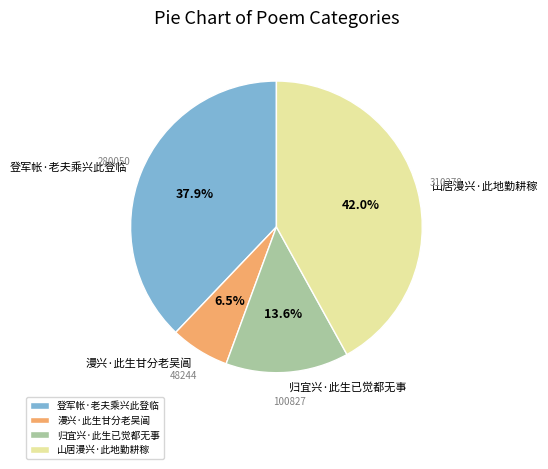

Approximately how many times larger is the value at 归宜兴·此生已觉都无事 compared to 登军帐·老夫乘兴此登临?

0.4